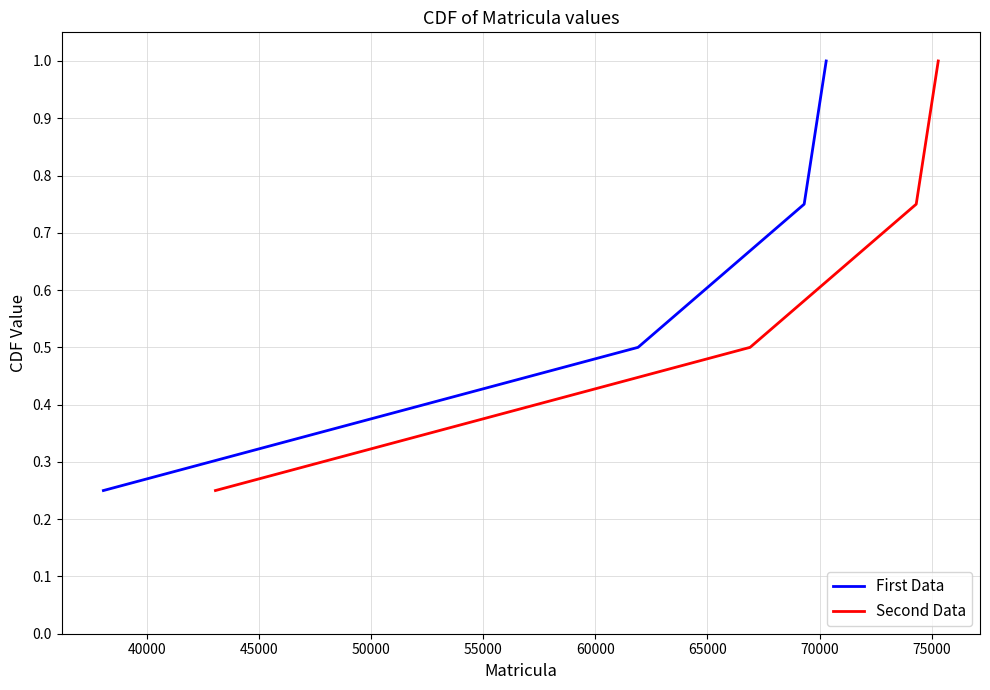

True or false: Second Data has more than 0 interior local peaks.

False